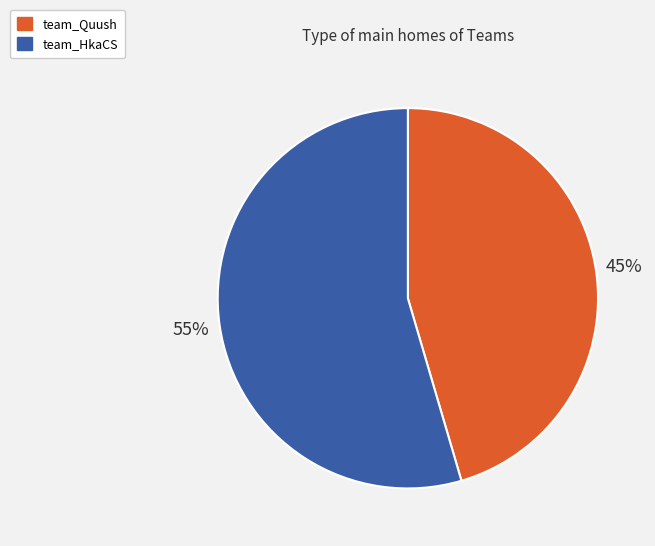

How many segments does this pie chart have?

2